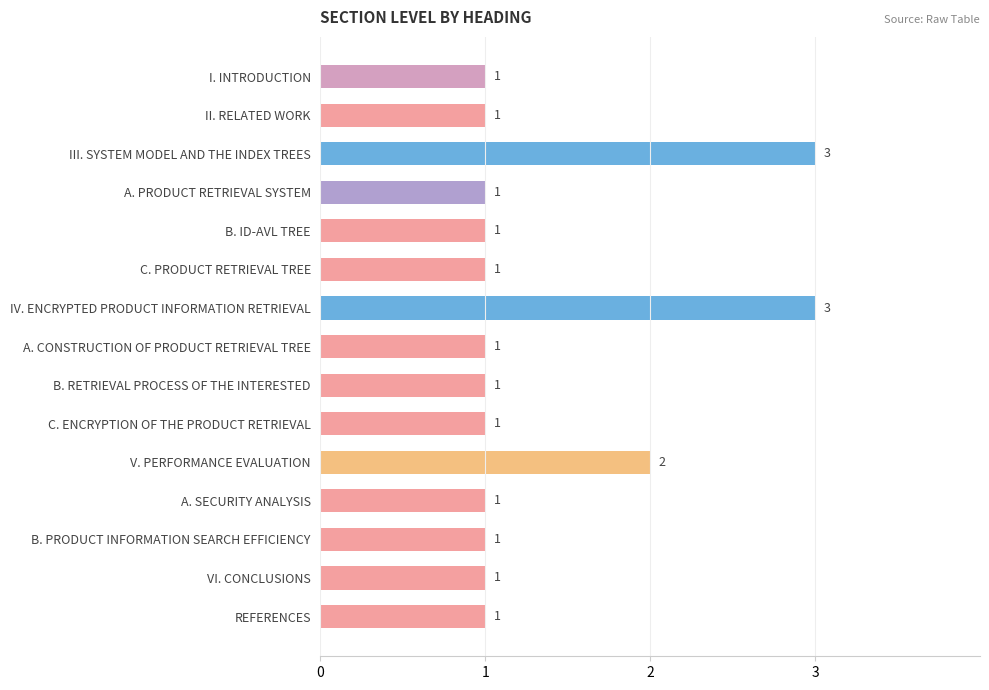

What is the average value?

1